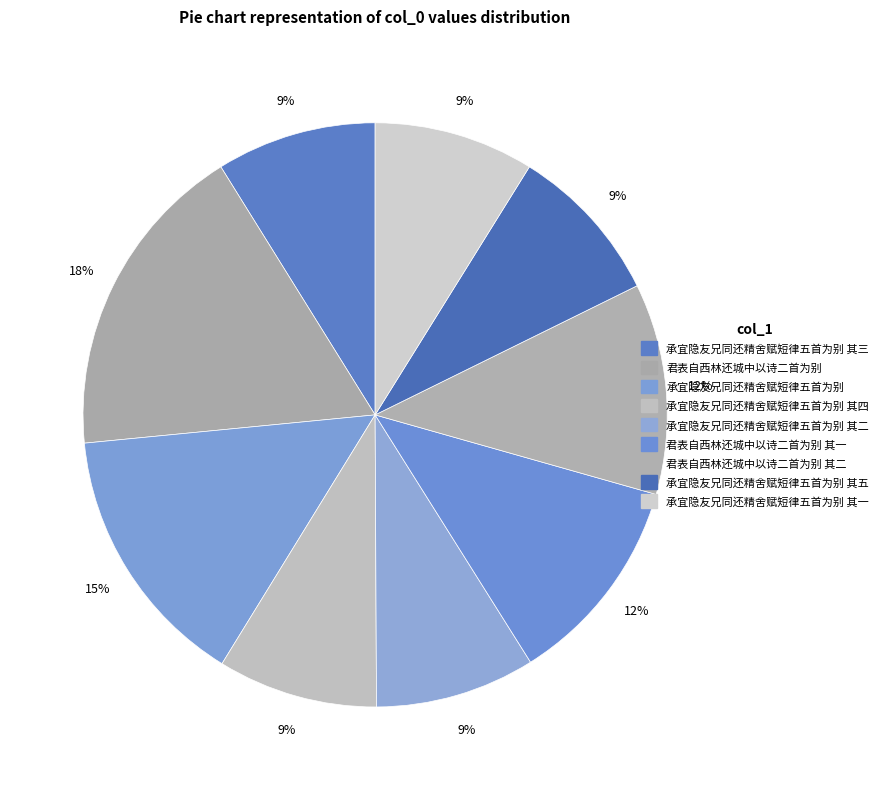

Count the number of slices in the pie.

9